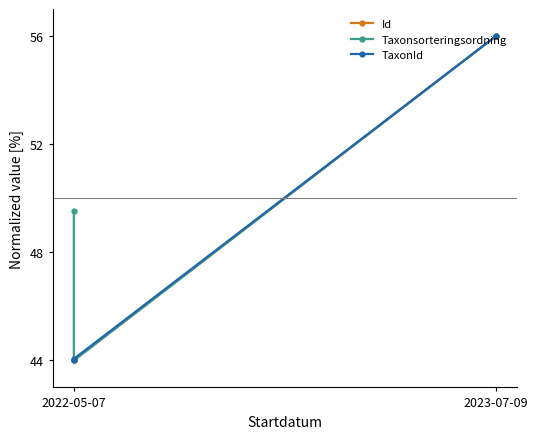

What is the total value across all series at 2022-05-07?

137.5